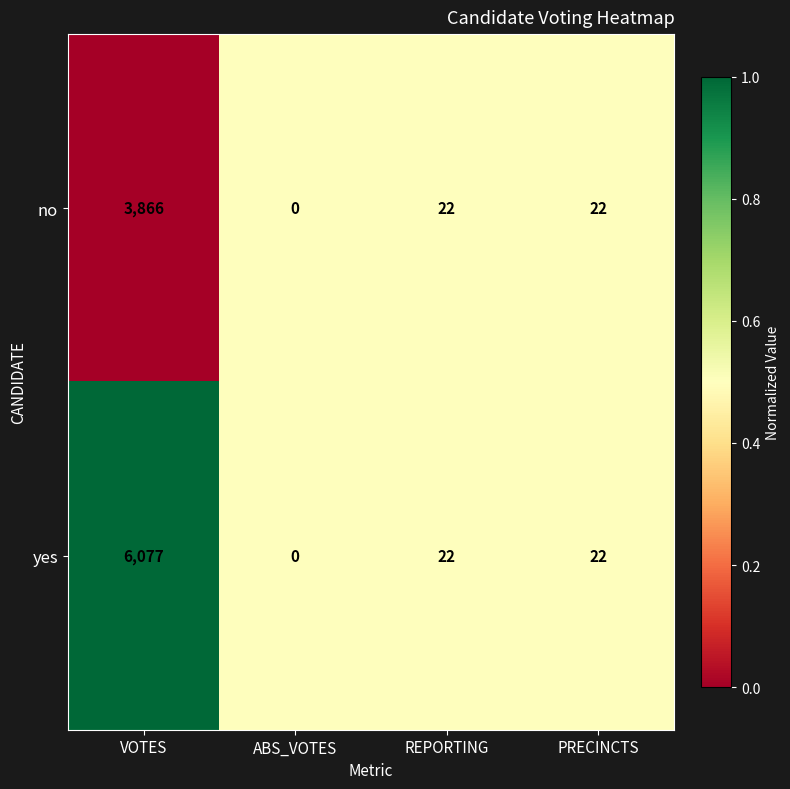

At which label does no first exceed 22?

VOTES